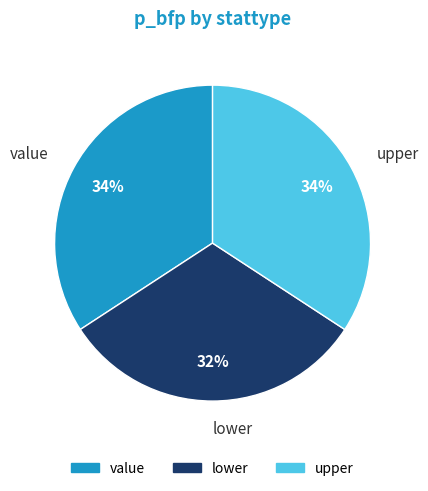

What percentage is the value slice, to the nearest percent?

34%